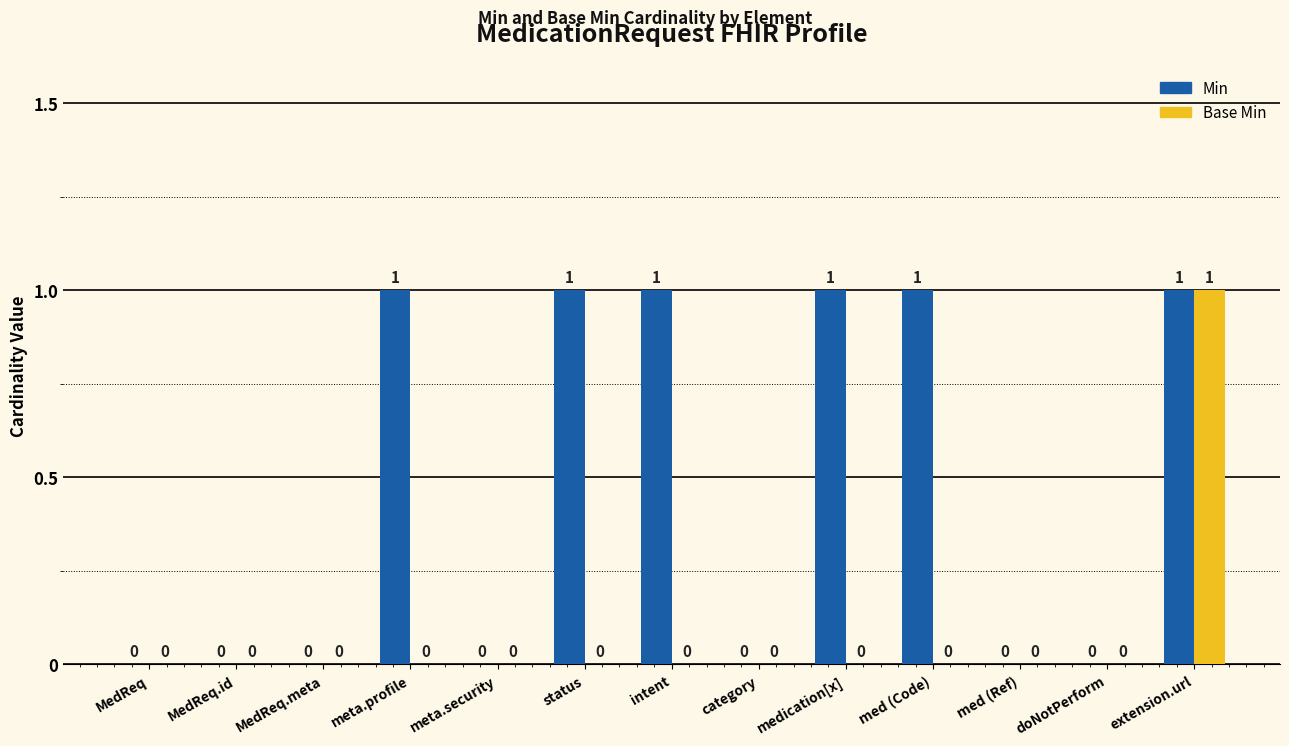

What is the approximate value of Min at med (Code)?

1